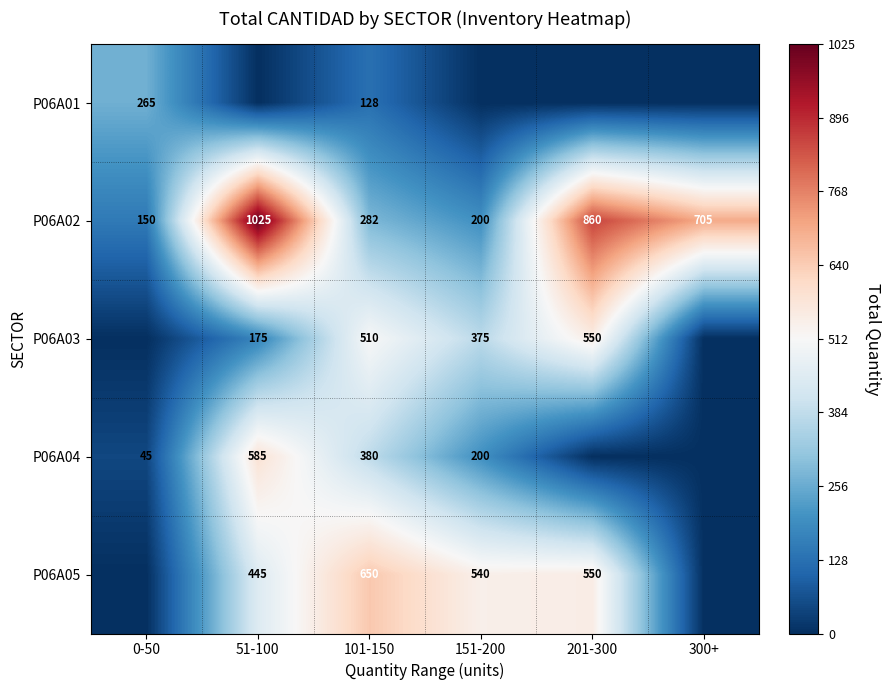

What is the total value across all series at 300+?

705